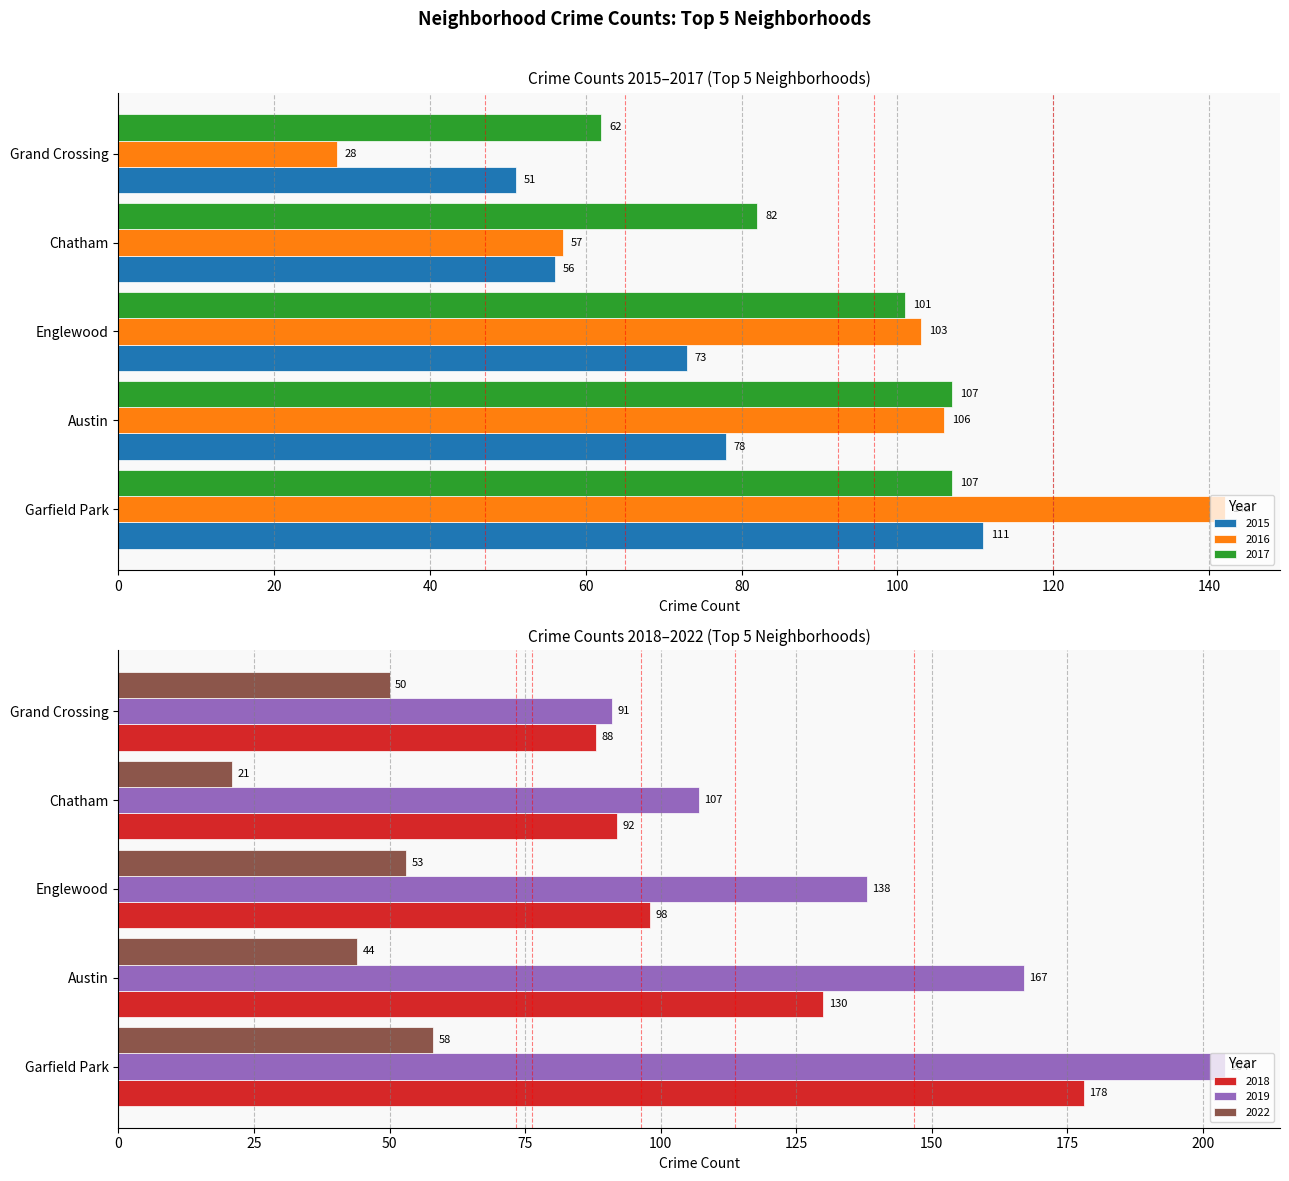

Are the bars grouped side by side (vs. stacked)?

Yes